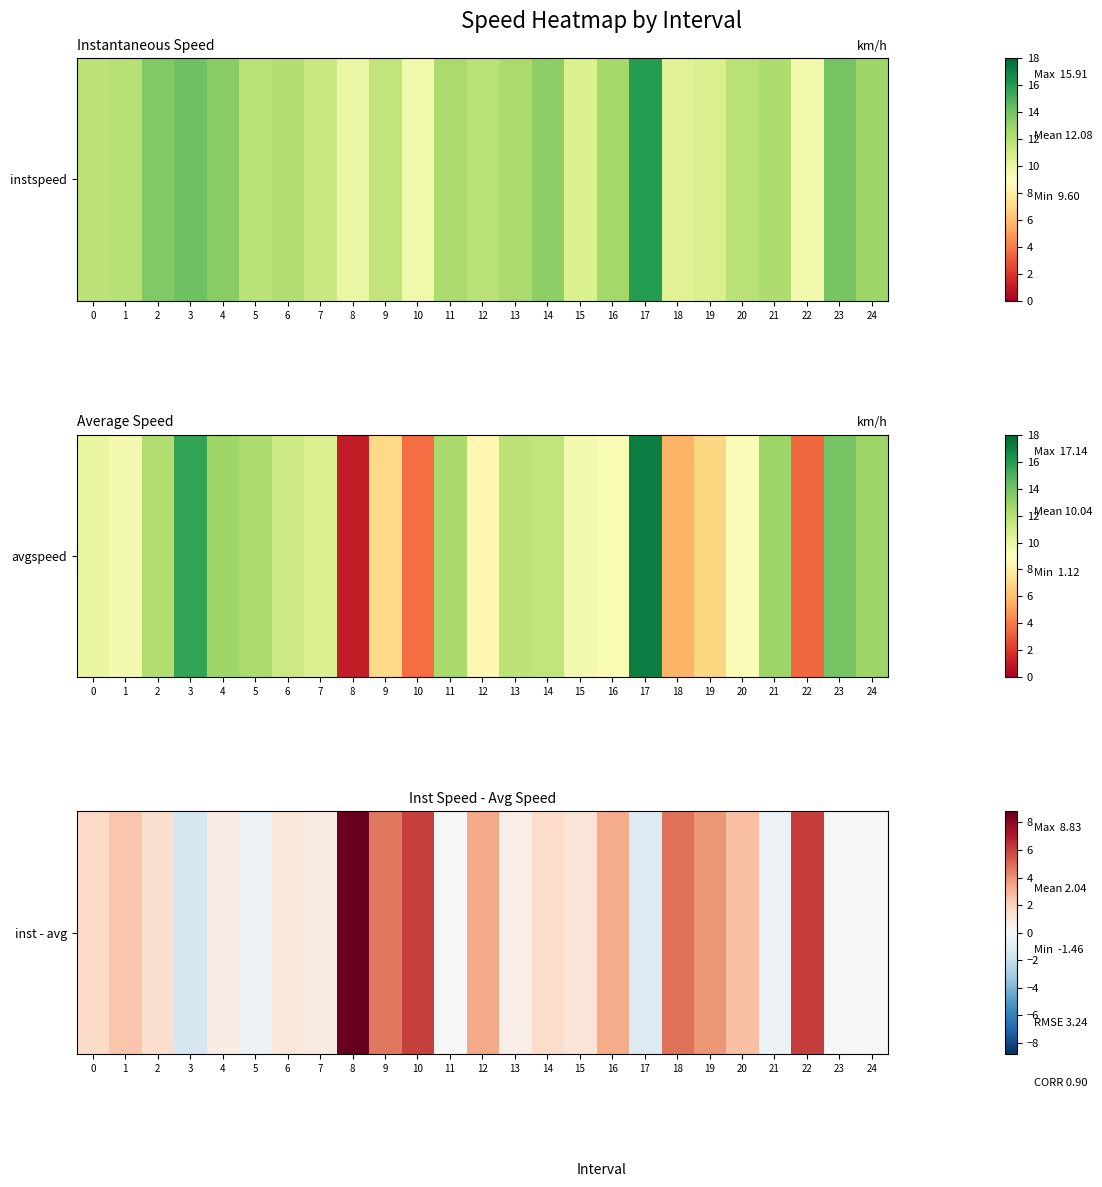

How many negative values are there?

6